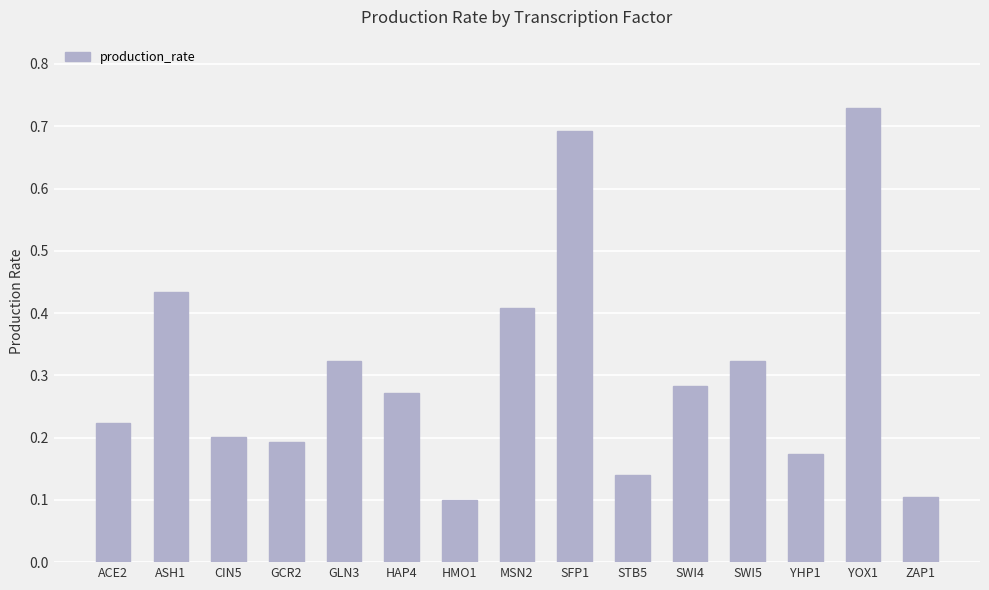

At which category does the chart reach its peak across all series?

YOX1